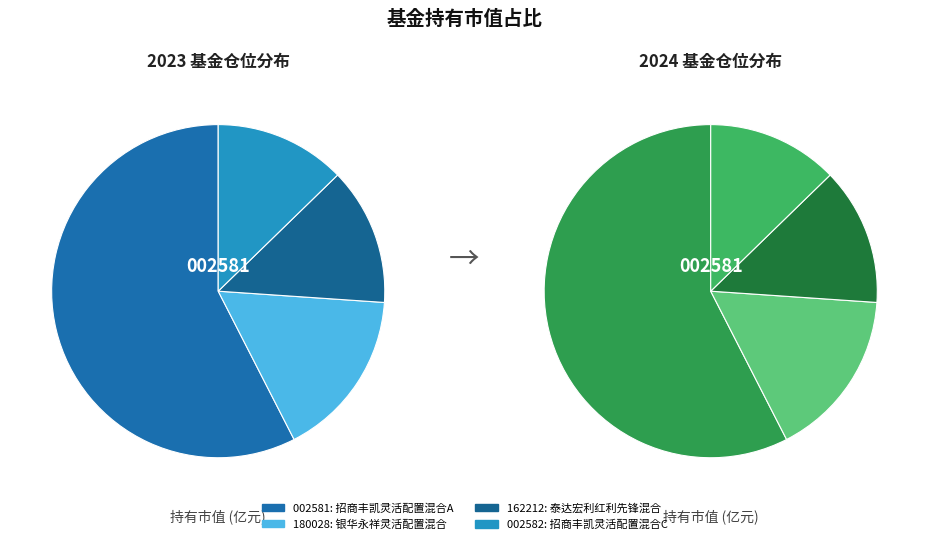

Rank the categories by value from highest to lowest.

招商丰凯灵活配置混合A, 银华永祥灵活配置混合, 泰达宏利红利先锋混合, 招商丰凯灵活配置混合C